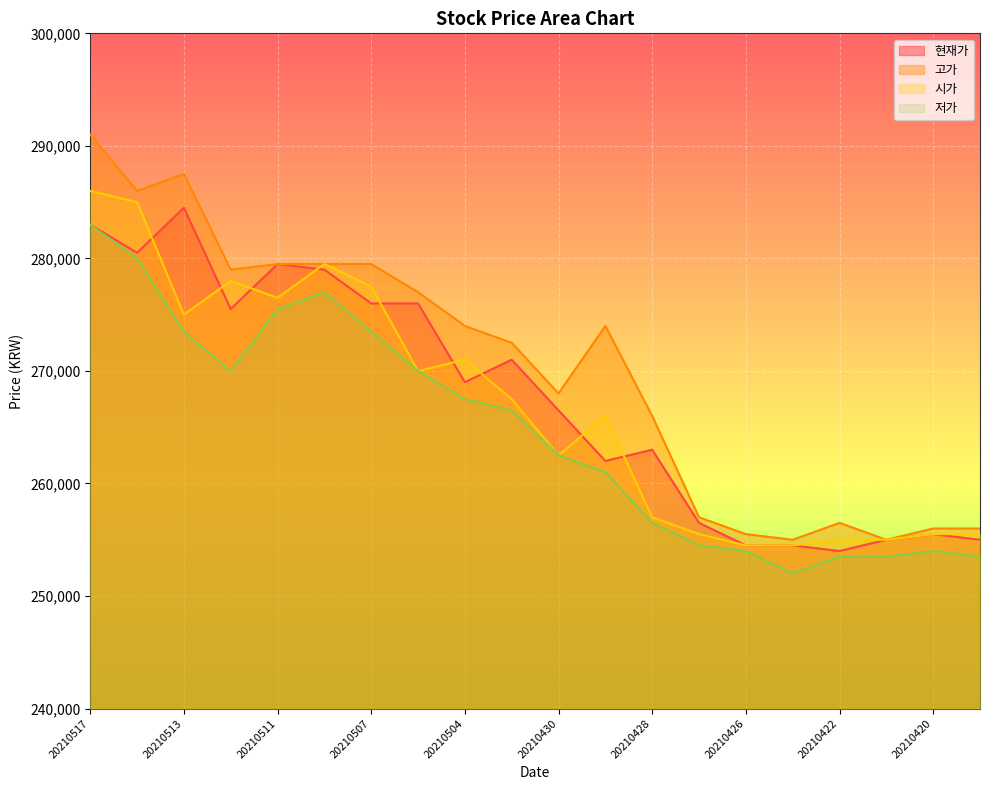

What is the smallest value displayed?

252000